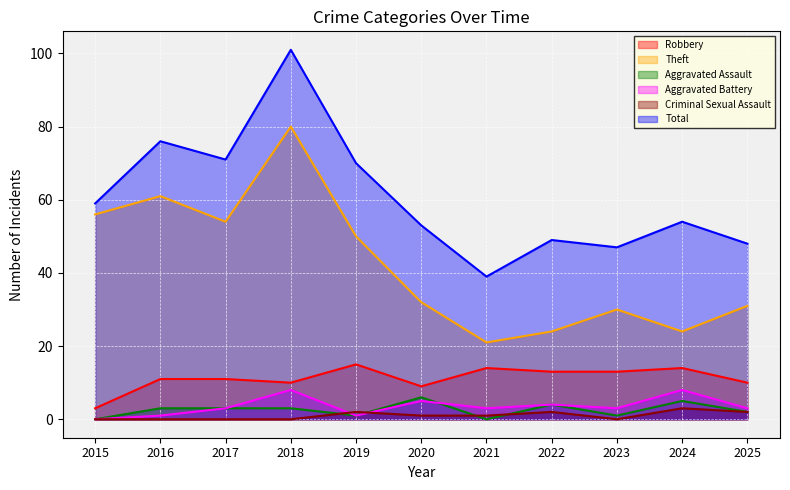

True or false: Criminal Sexual Assault and Theft cross at least once.

False